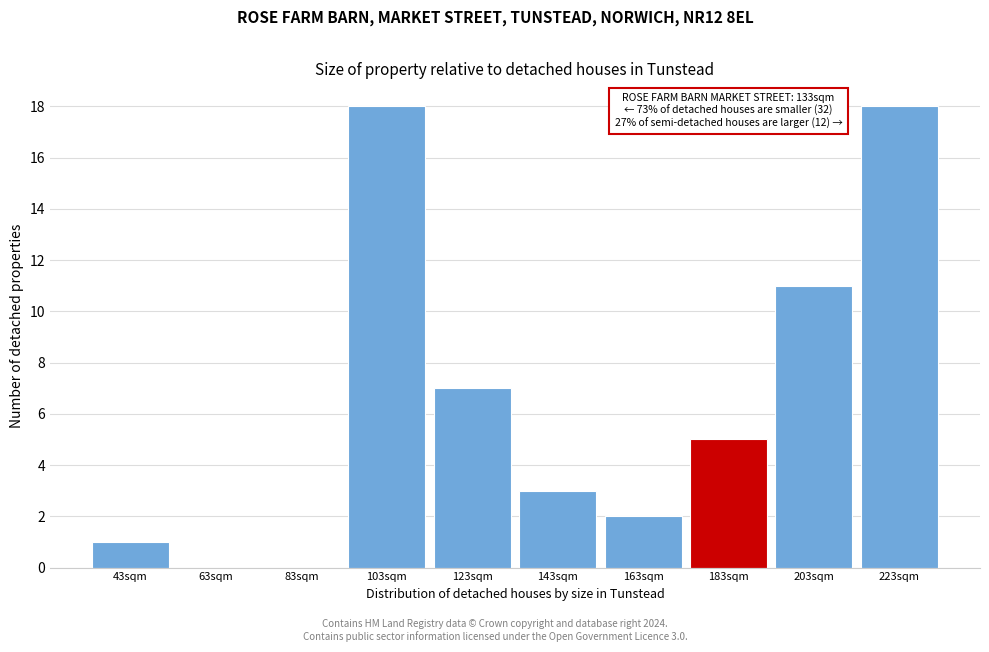

Reading left to right, list all the values displayed in this chart.

43sqm=1	63sqm=0	83sqm=0	103sqm=18	123sqm=7	143sqm=3	163sqm=2	183sqm=5	203sqm=11	223sqm=18